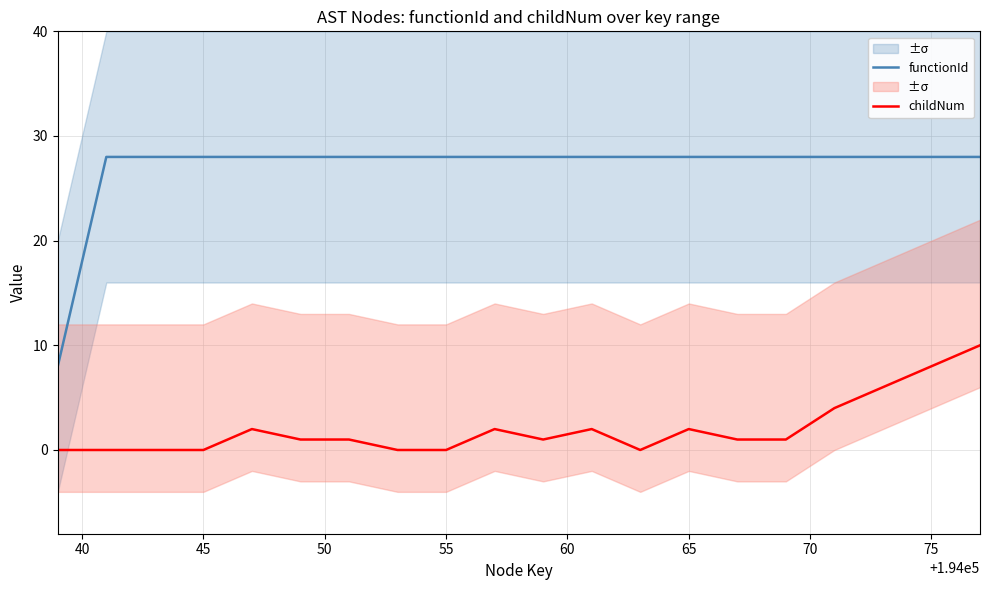

Which series has the largest total across all categories?

functionId